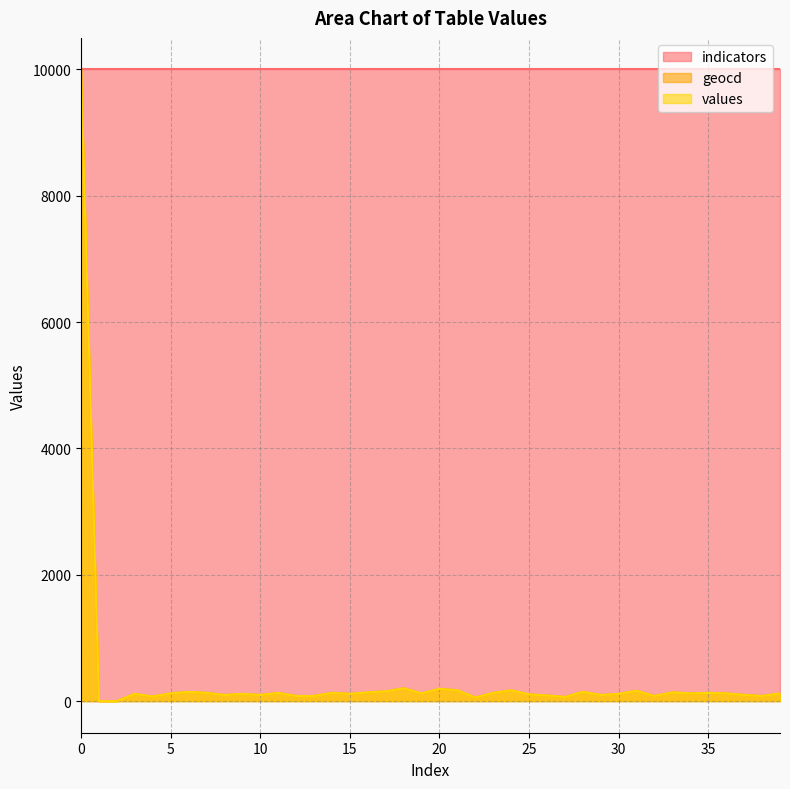

True or false: geocd and values intersect in this chart.

False